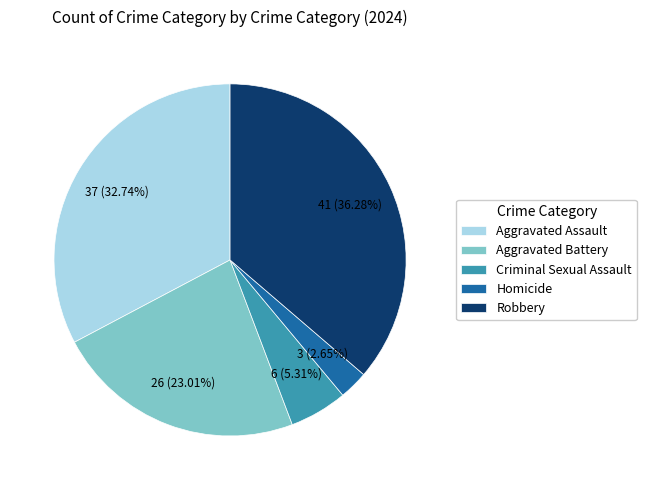

To the nearest percent, what portion does Homicide represent?

3%